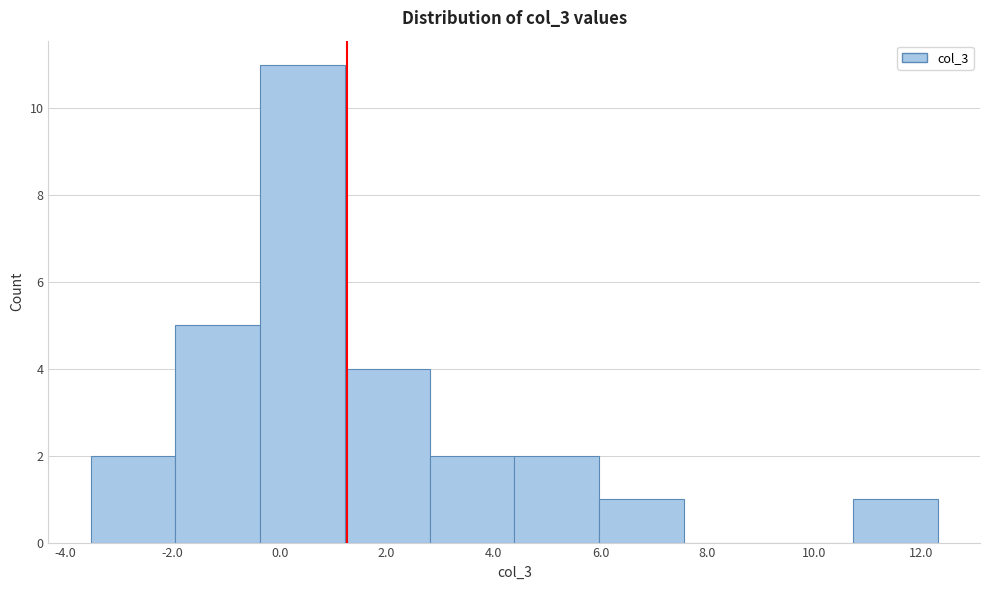

Over which range of the x-axis is the bar tallest?

-0.4 to 1.2